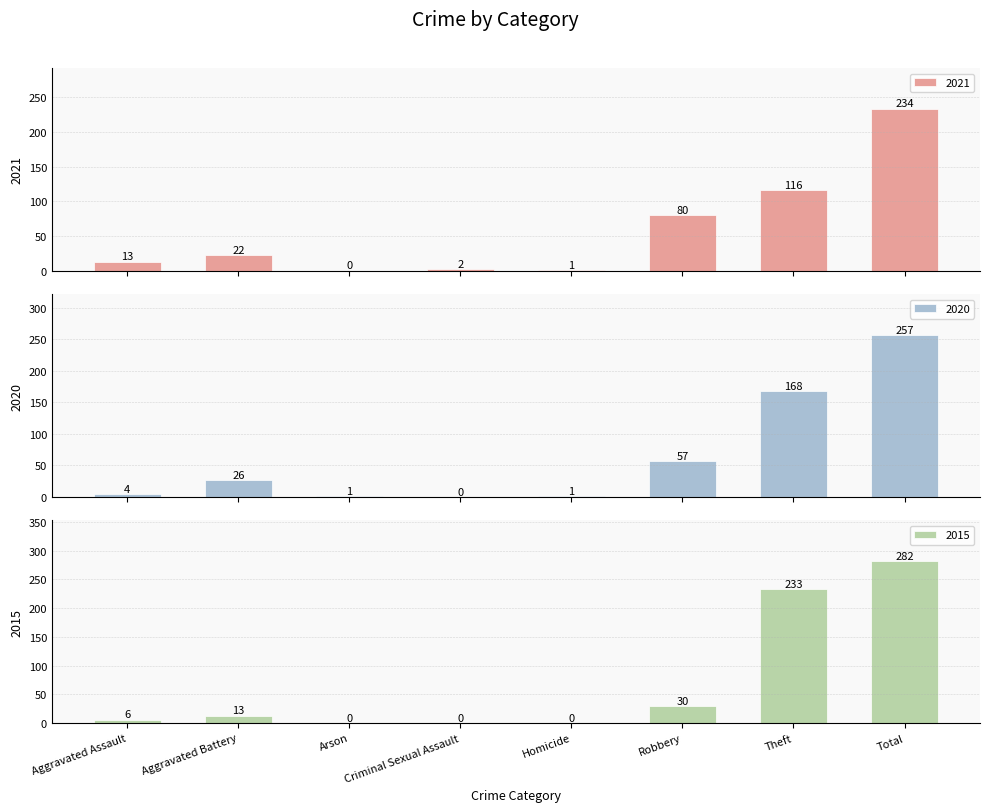

Reading right to left, list all the values displayed in this chart.

2021: 234	116	80	1	2	0	22	13
2020: 257	168	57	1	0	1	26	4
2015: 282	233	30	0	0	0	13	6